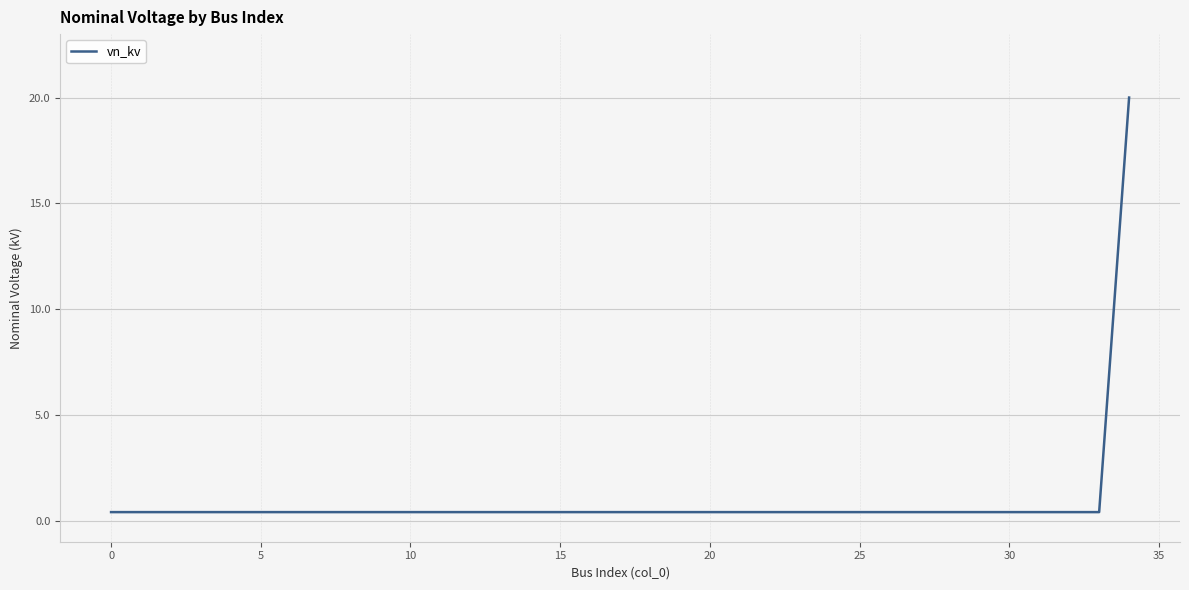

Which label corresponds to the largest value in the chart?

34